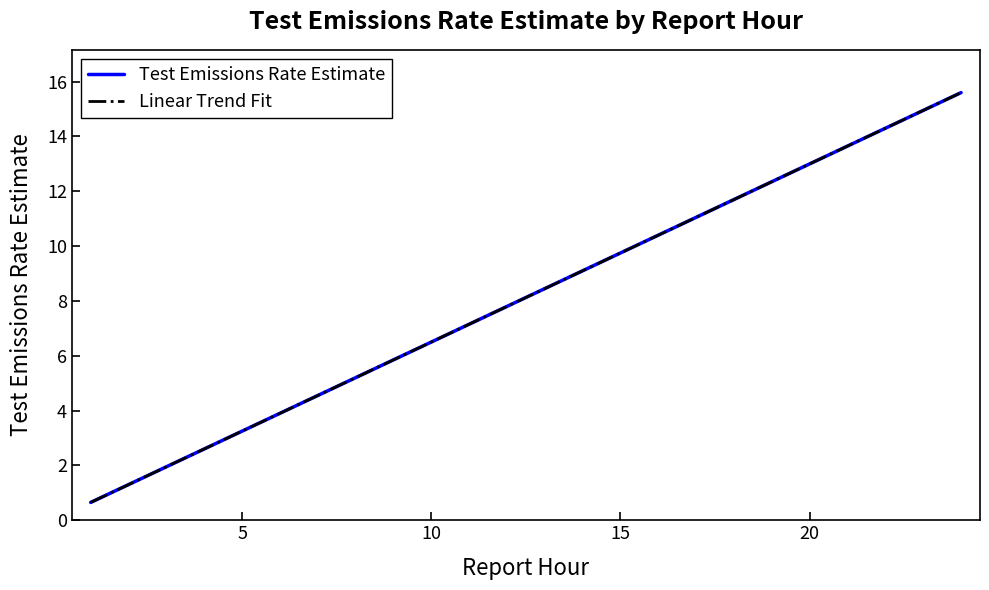

What is the sum of all Test Emissions Rate Estimate values?

195.0